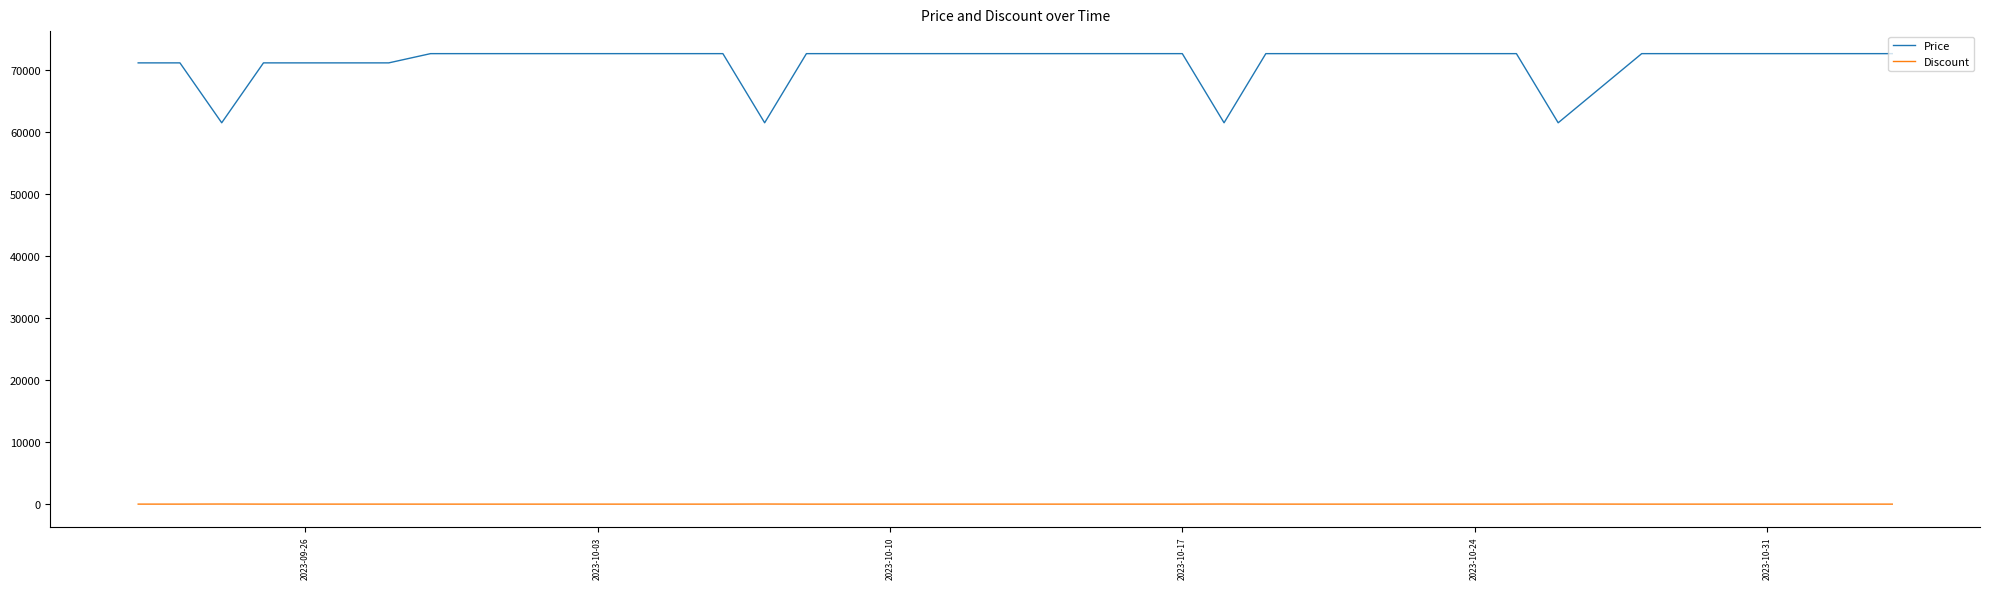

How many lines are shown in the chart?

2